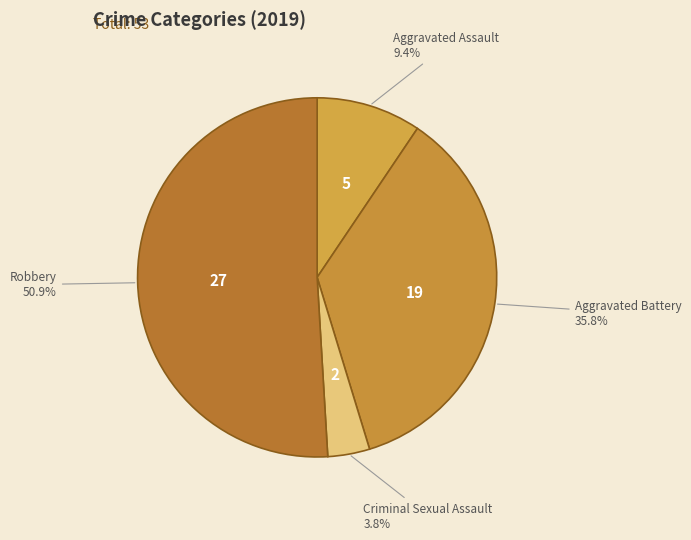

What percentage is the Criminal Sexual Assault slice, to the nearest percent?

4%